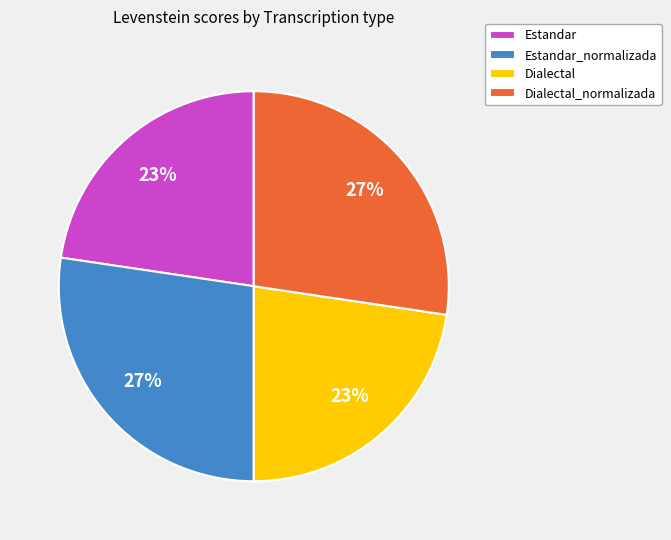

To the nearest percent, what portion does Estandar_normalizada represent?

27%